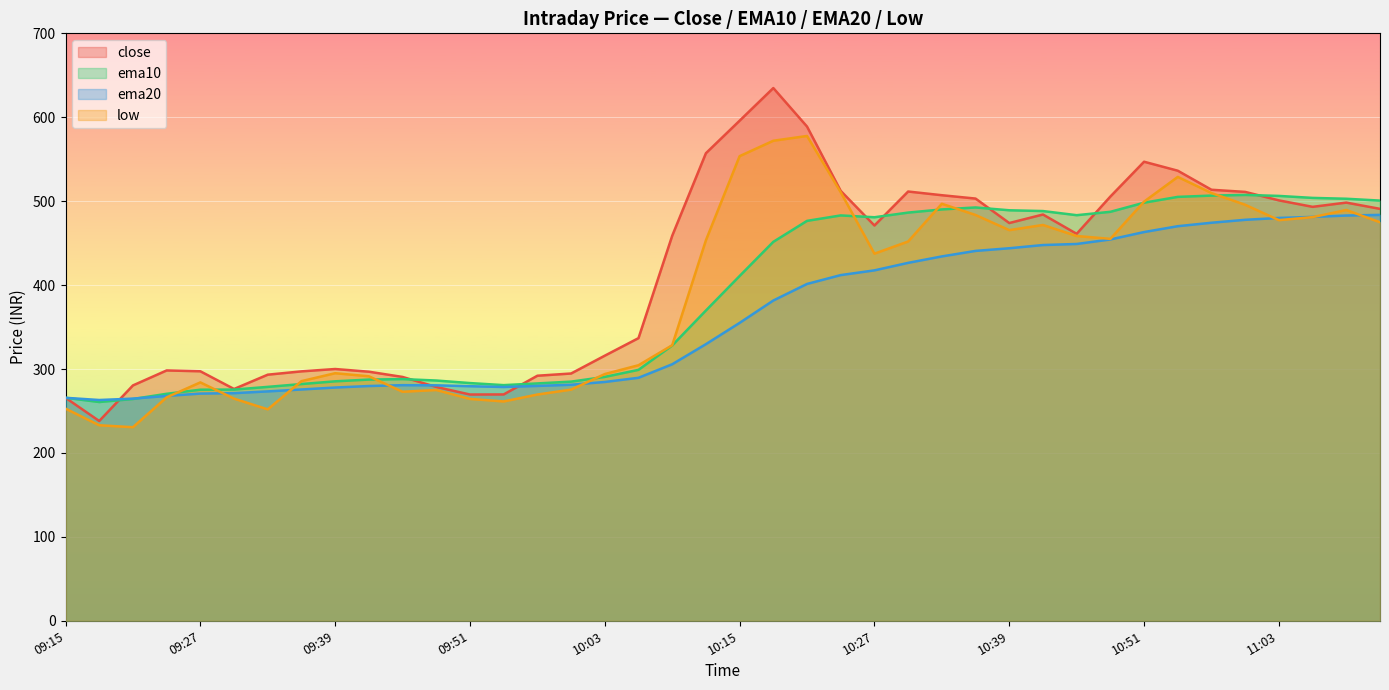

Between 10:45 and 11:03, which series saw the biggest shift?

close